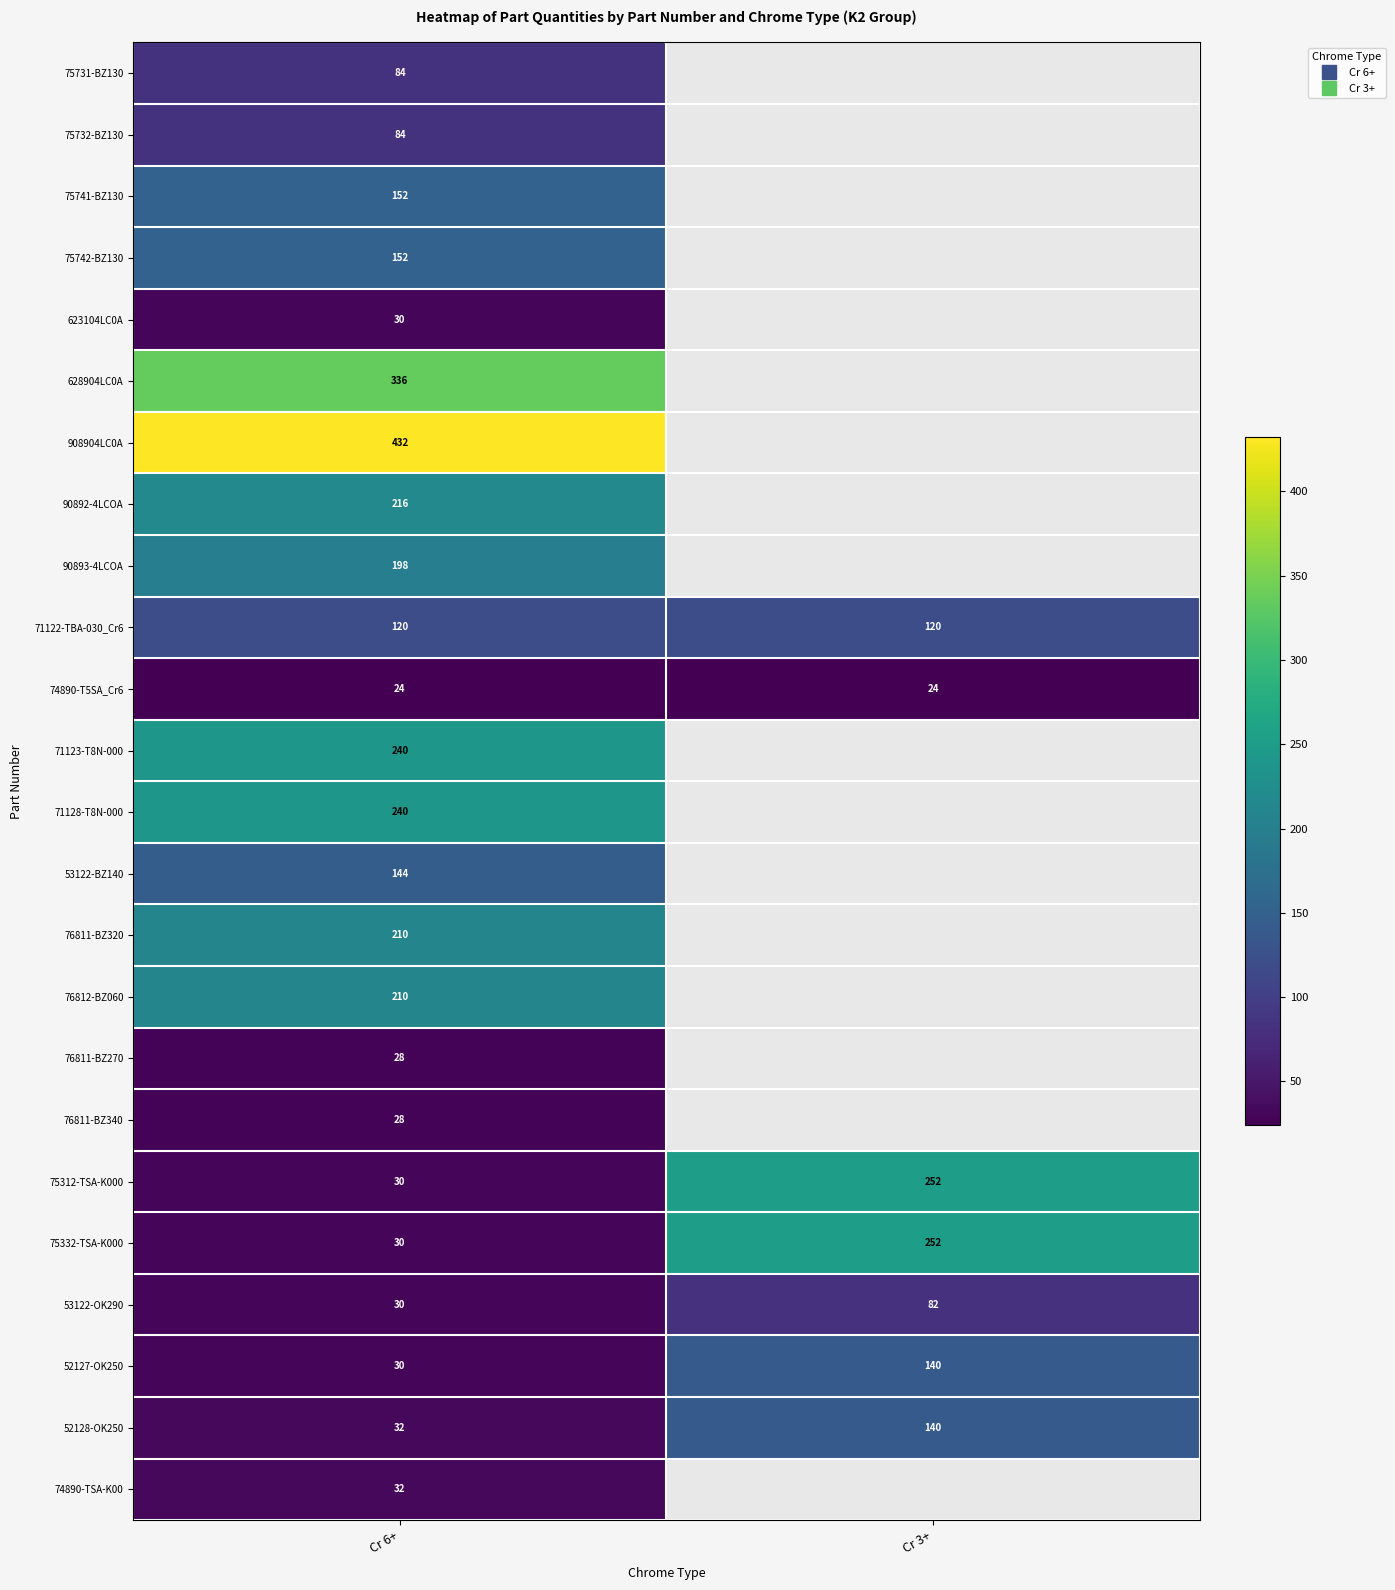

Which series changed the most between Cr 6+ and Cr 3+?

75312-TSA-K000